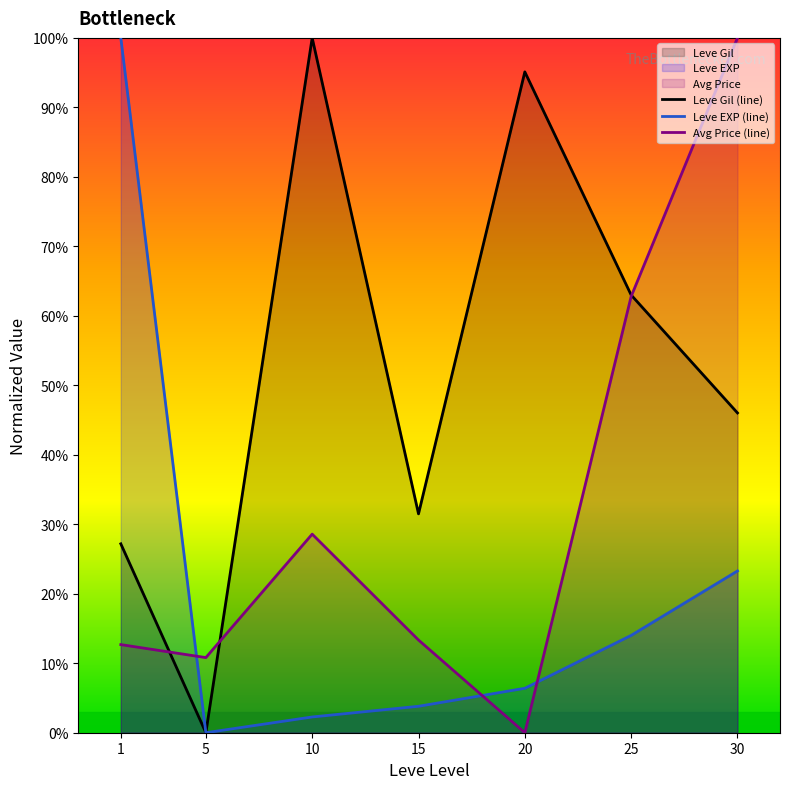

What is the sum of all Leve Gil (line) values?

362.8